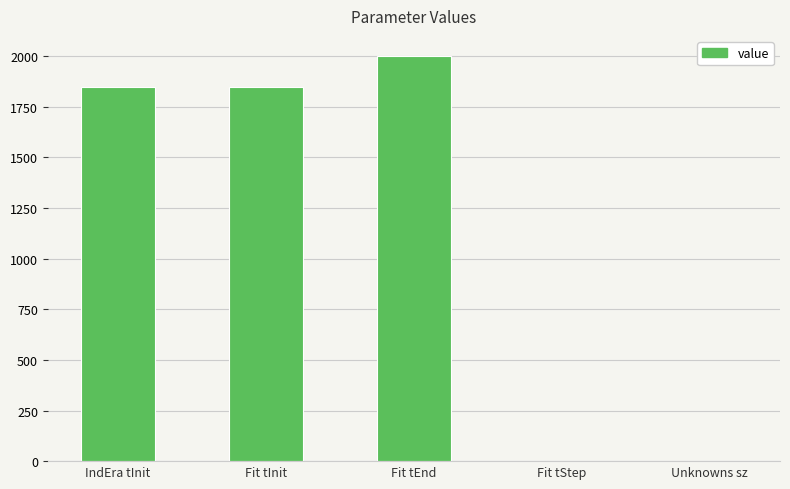

What is the maximum value shown in the chart?

2000